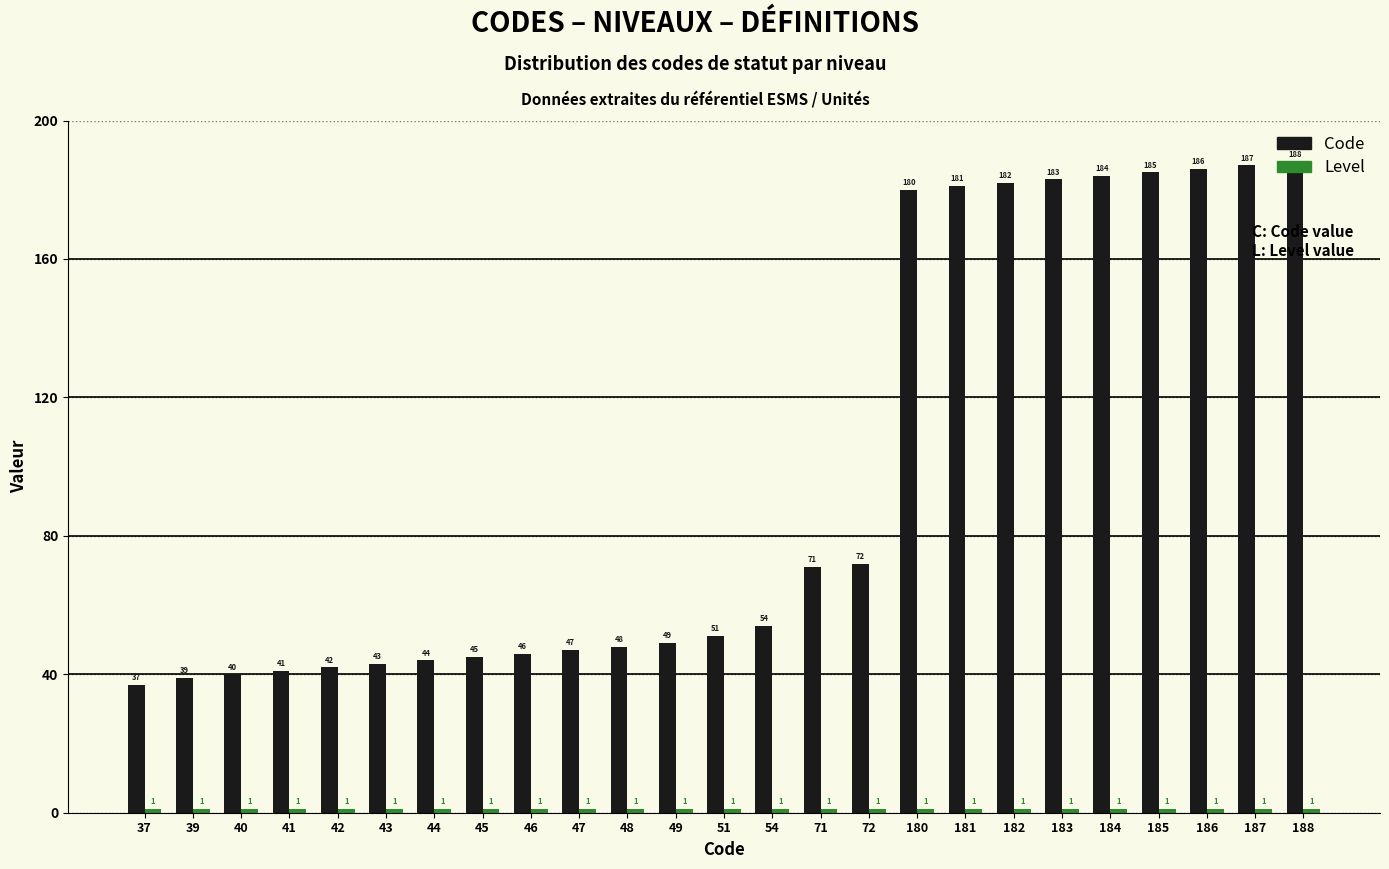

What is the minimum value shown in the chart?

1